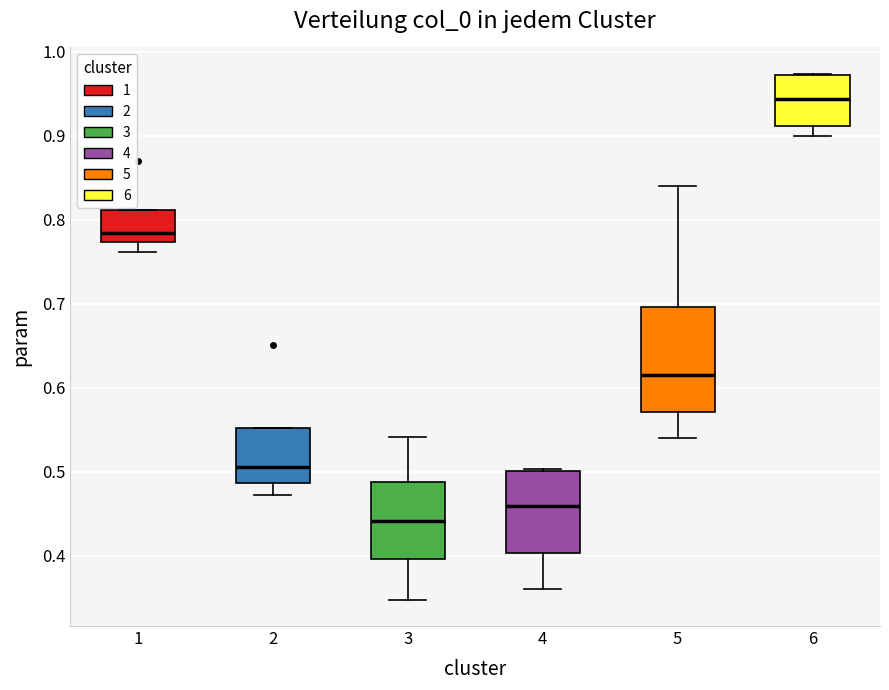

Reading left to right, read every box against the y-axis: the position of its median line, the range the box covers, and the ends of its whiskers. The values are not printed on the chart, so give them approximately, as read against the axis.

1: median 0.78, box 0.77 to 0.81, whiskers 0.76 to 0.81
2: median 0.51, box 0.49 to 0.55, whiskers 0.47 to 0.55
3: median 0.44, box 0.40 to 0.49, whiskers 0.35 to 0.54
4: median 0.46, box 0.40 to 0.50, whiskers 0.36 to 0.50
5: median 0.61, box 0.57 to 0.70, whiskers 0.54 to 0.84
6: median 0.94, box 0.91 to 0.97, whiskers 0.90 to 0.97